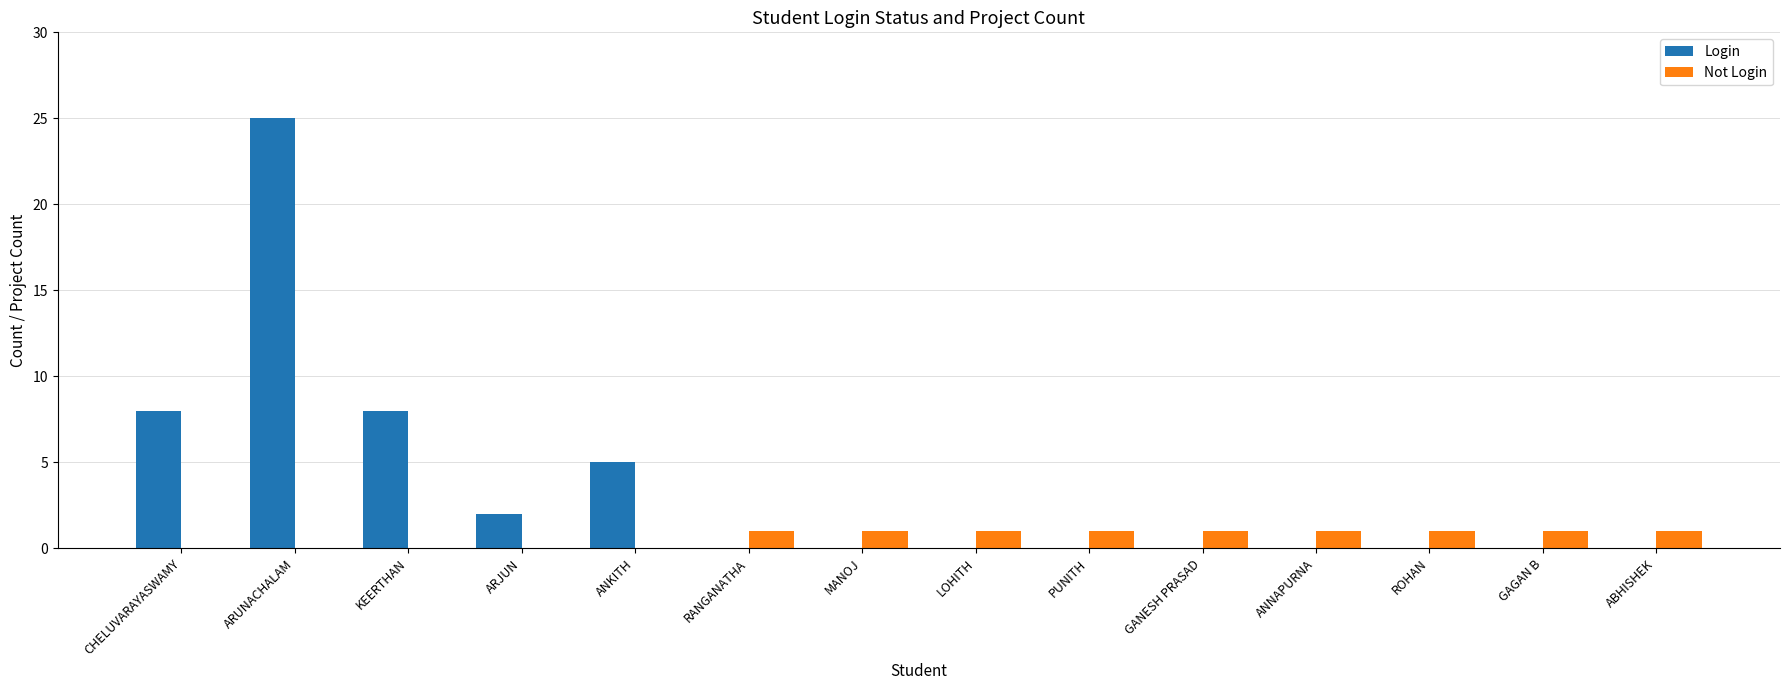

Is the value of Not Login at PUNITH greater than the value of Login at ABHISHEK?

Yes